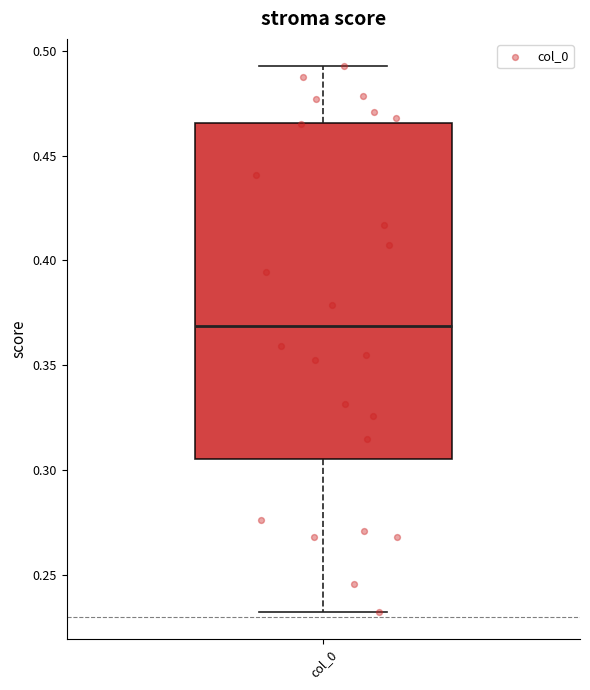

Read this box plot against the y-axis: the position of the median line, the range covered by the box, and the ends of both whiskers. The values are not printed on the chart, so give them approximately, as read against the axis.

median 0.370, box 0.305 to 0.465, whiskers 0.230 to 0.495